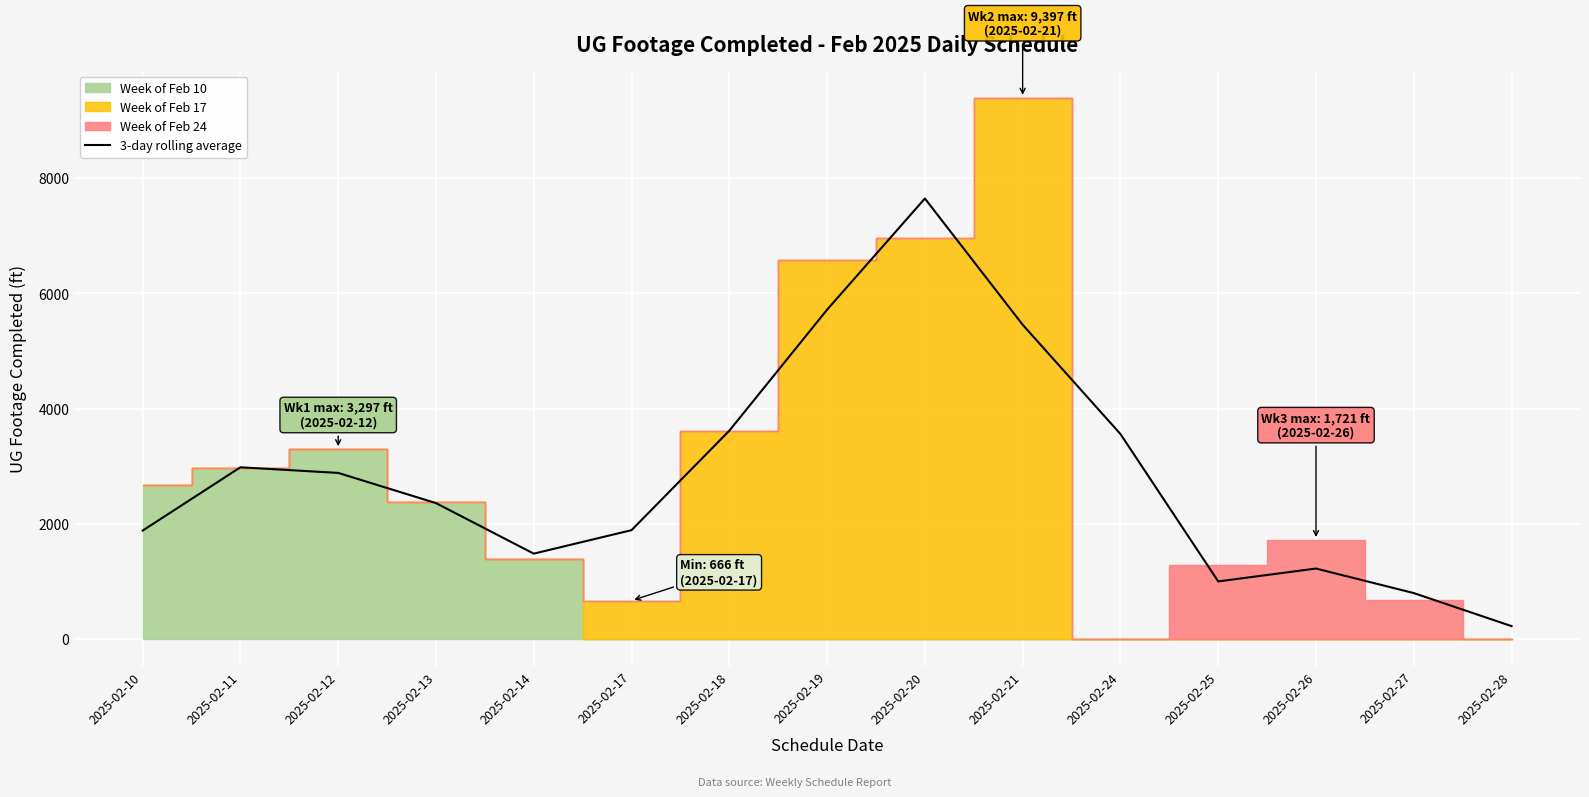

Where does the data first go above 2358?

2025-02-11